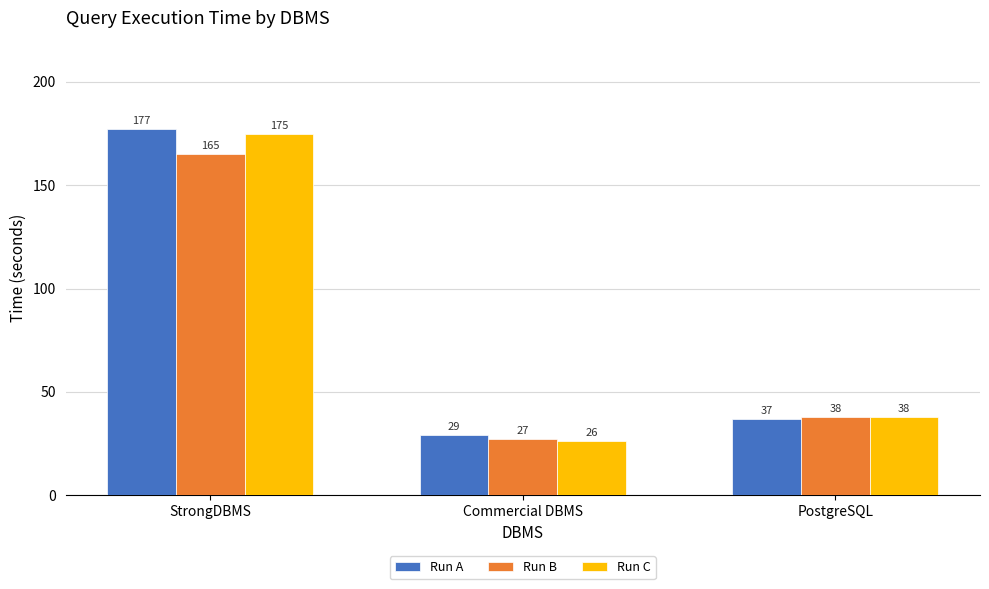

Reading left to right, extract all data points from this chart.

Run A: 177	29	37
Run B: 165	27	38
Run C: 175	26	38